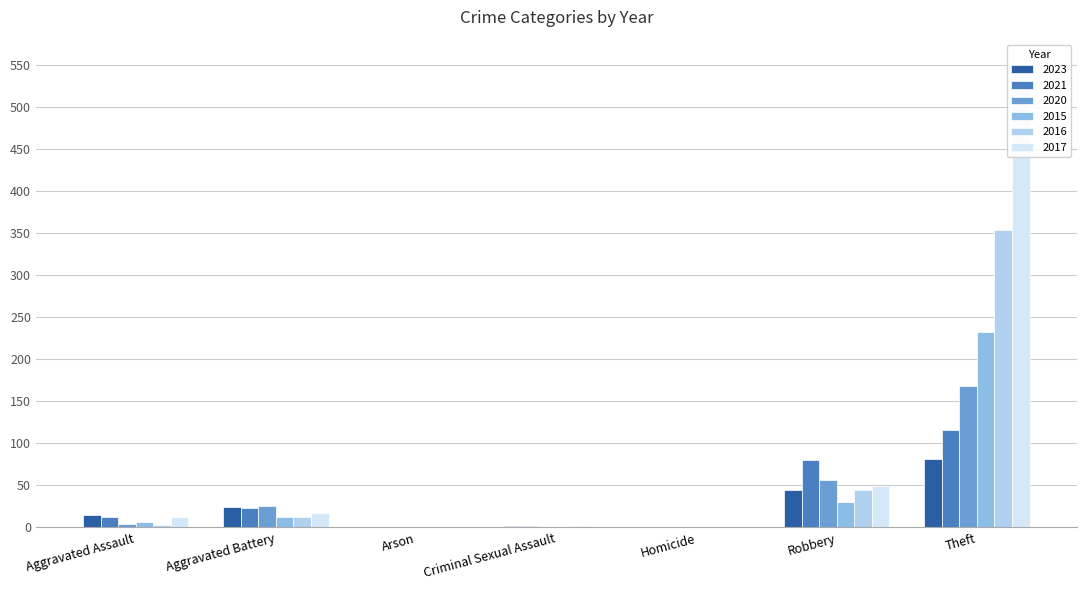

What is the sum of the 2020 values at Aggravated Battery and Theft?

194